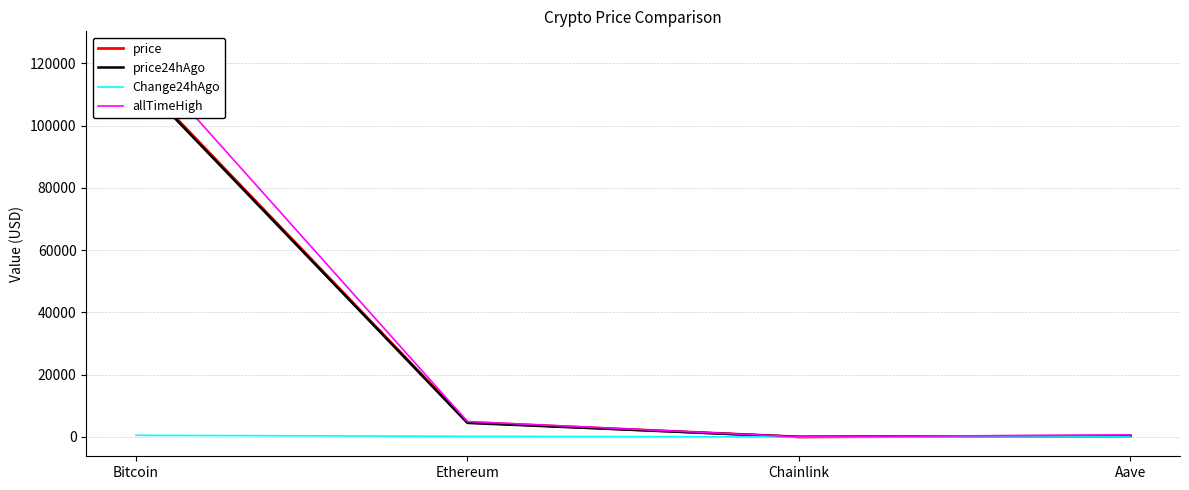

Which label corresponds to the largest value in the chart?

Bitcoin